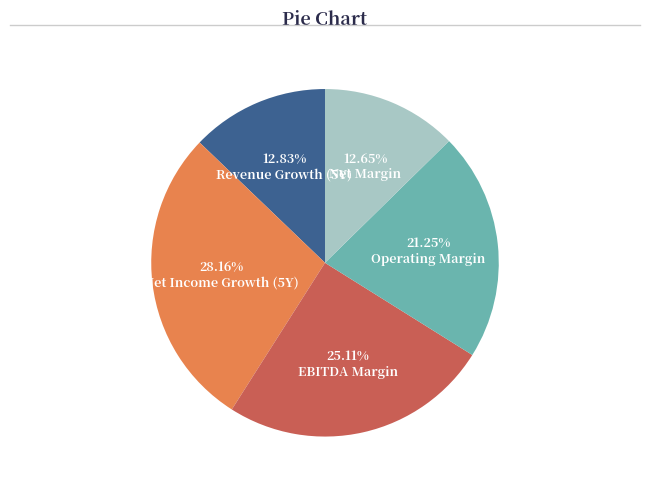

Which category has the biggest portion of the pie?

Net Income Growth (5Y)